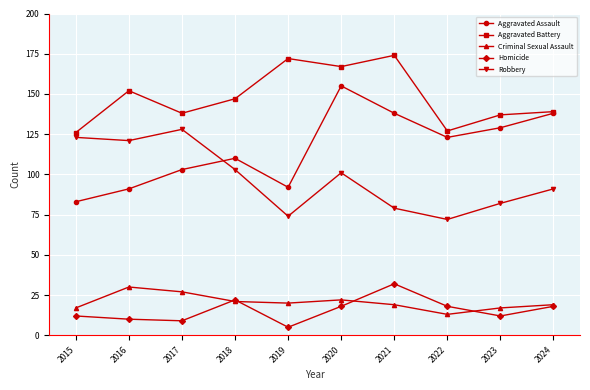

Where does the Aggravated Battery series first go above 147?

2016